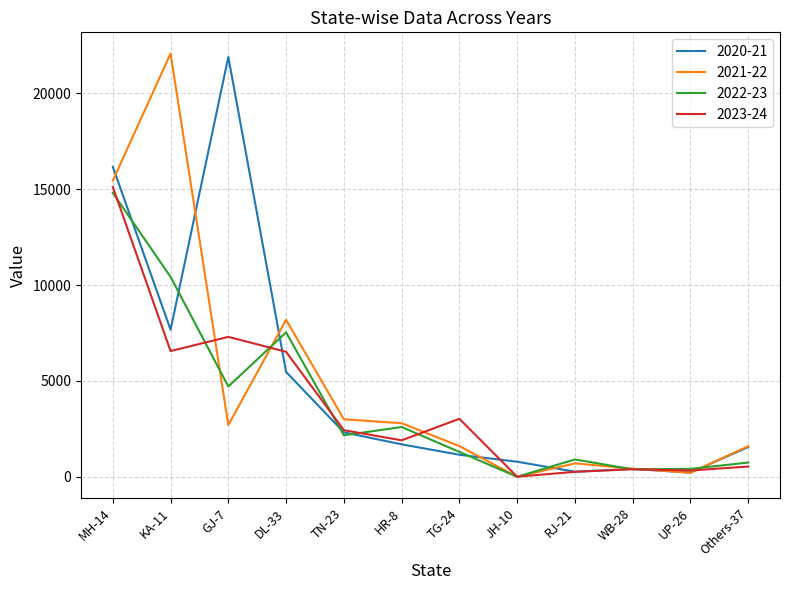

At which label does 2020-21 reach its peak?

GJ-7